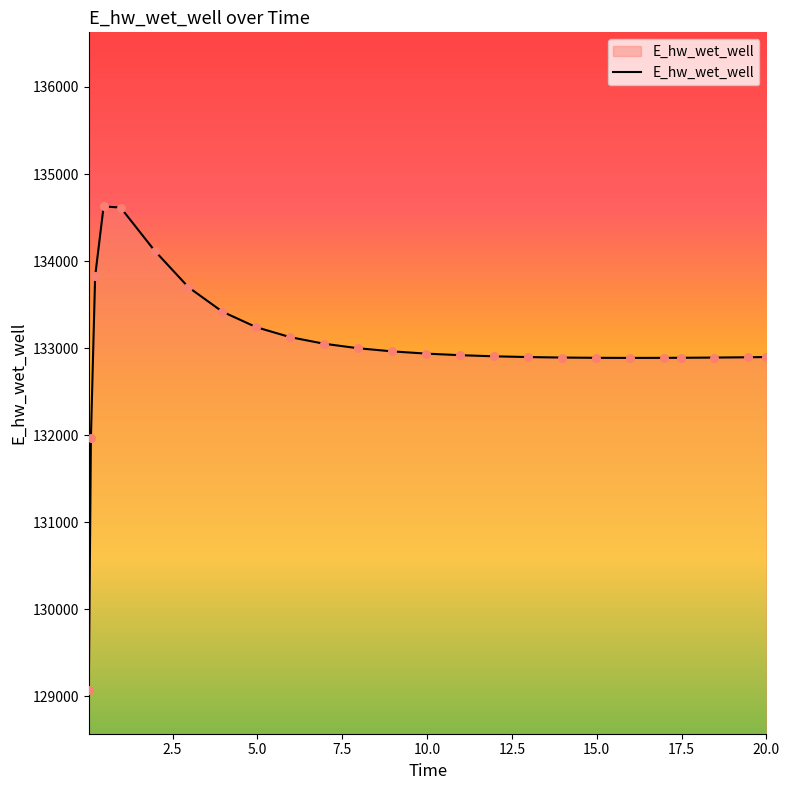

What is the maximum value shown in the chart?

134627.8